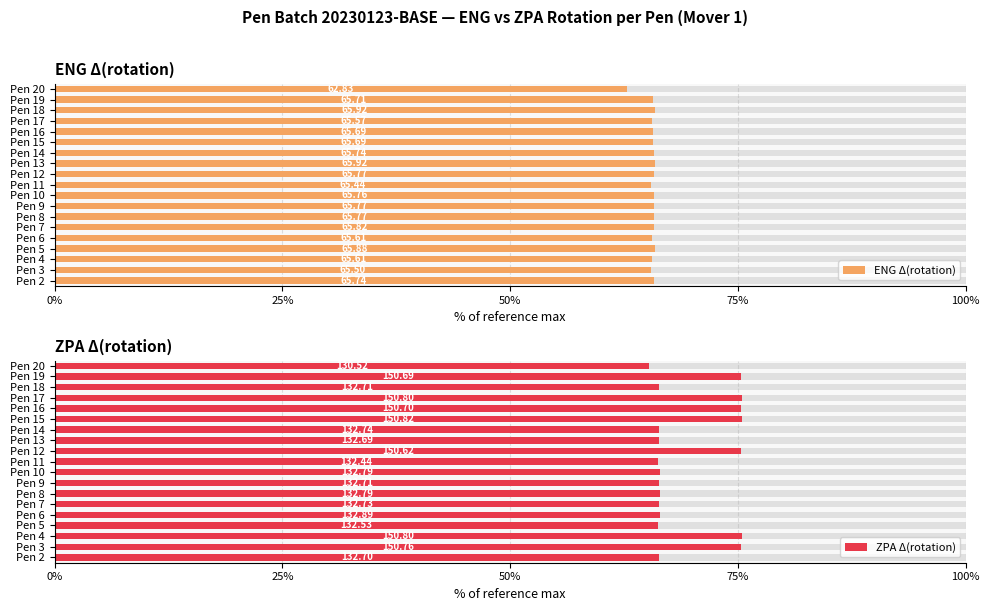

Which series has the widest spread of values?

ZPA Δ(rotation)